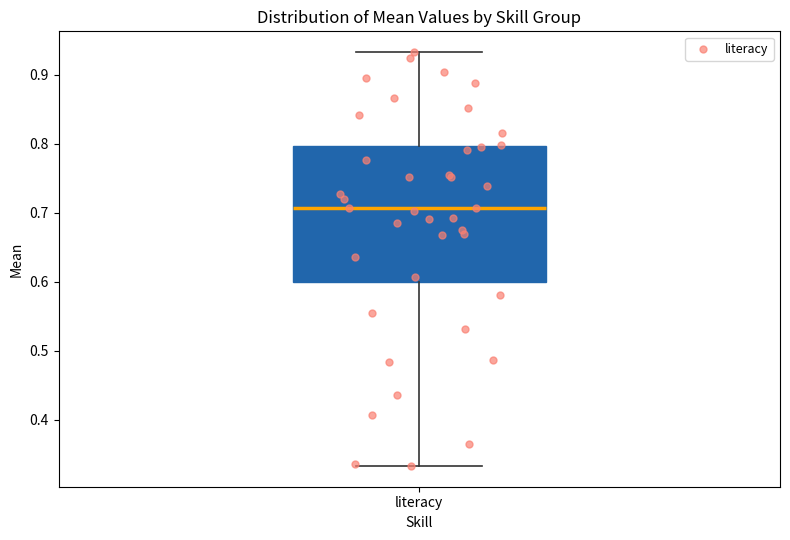

Where does the upper whisker of the box for literacy end on the y-axis? The values are not printed on the chart, so give them approximately, as read against the axis.

0.93